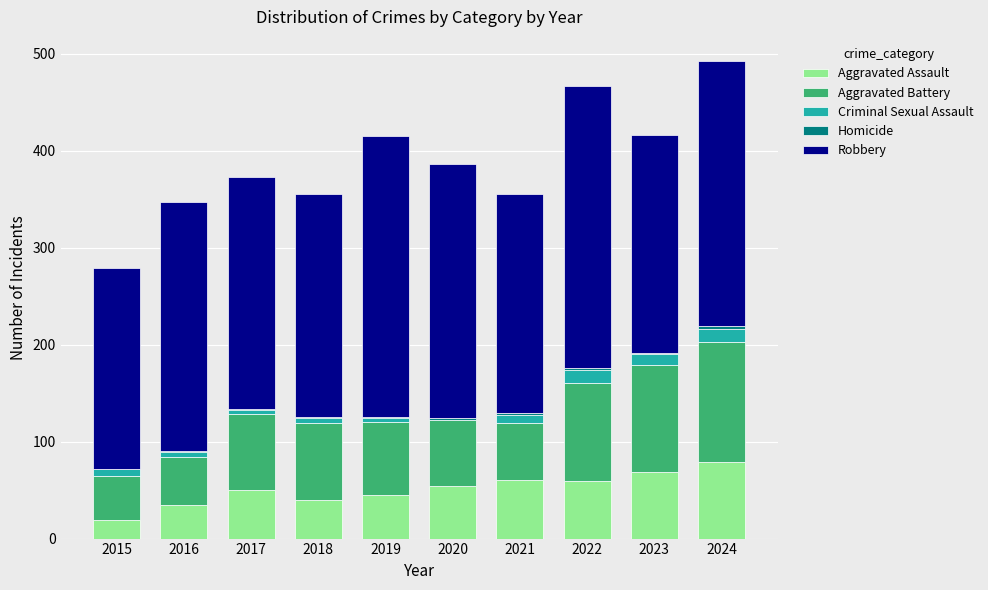

What is the highest value of the Aggravated Assault series?

79